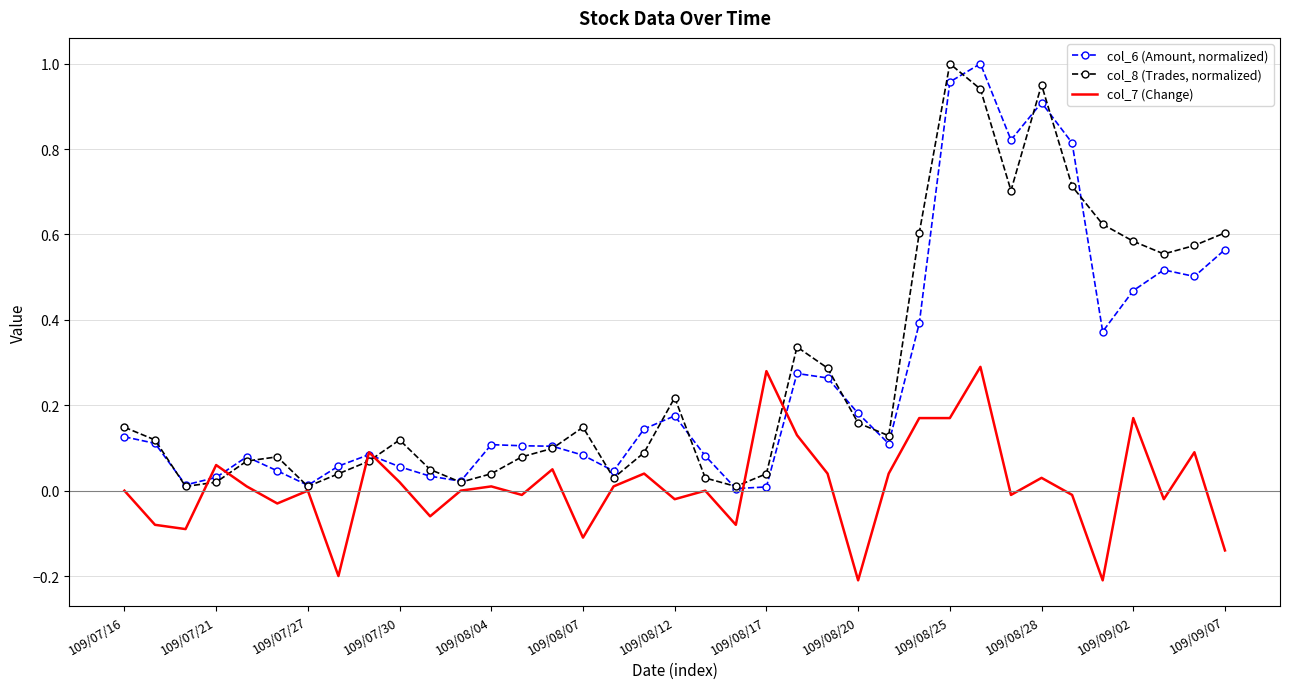

How many interior local valleys does the col_6 (Amount, normalized) series have?

9